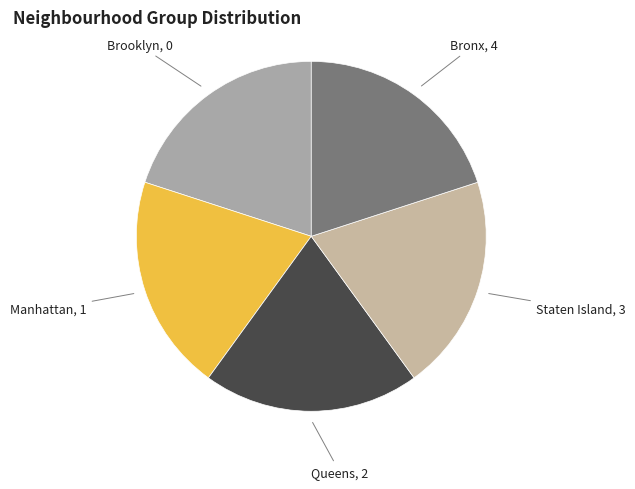

Is it true that Brooklyn is 20% of the pie?

True